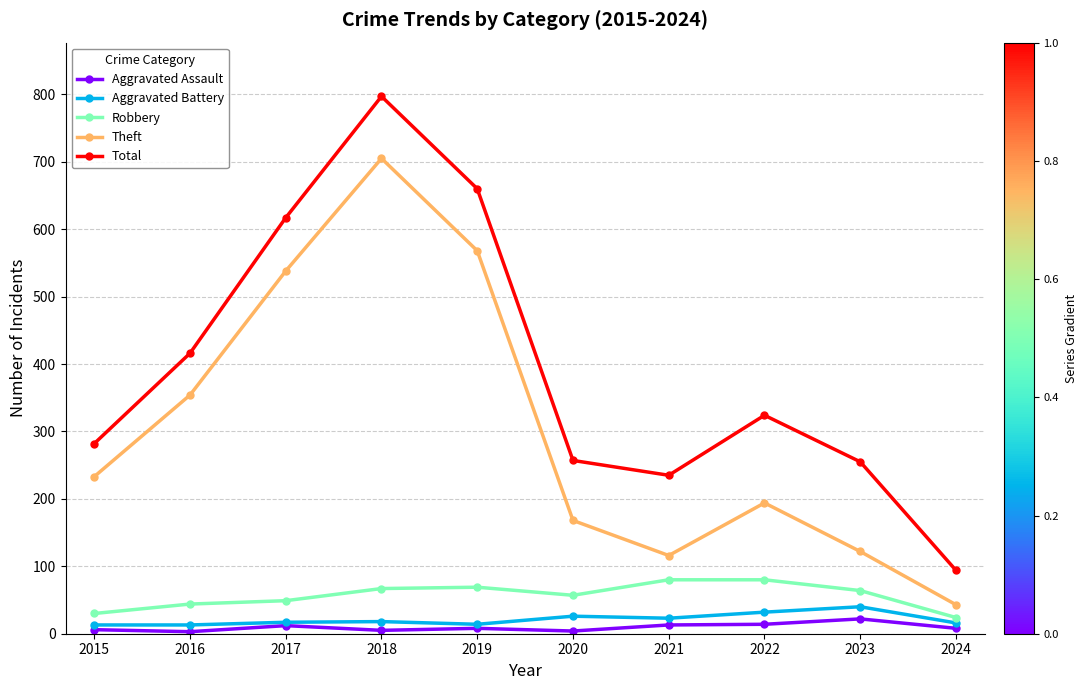

What is the difference between the maximum and second lowest values in the Aggravated Battery series?

27